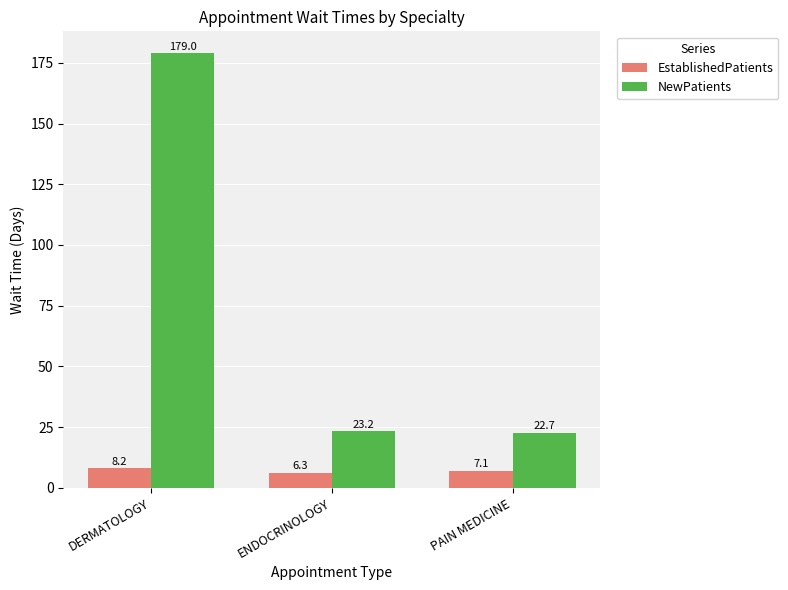

What is the lowest value of the NewPatients series?

22.7